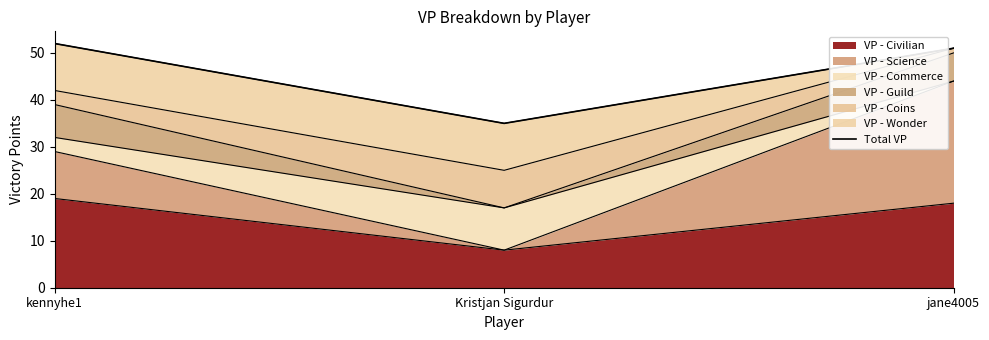

The value at kennyhe1 is 52. True or false?

True